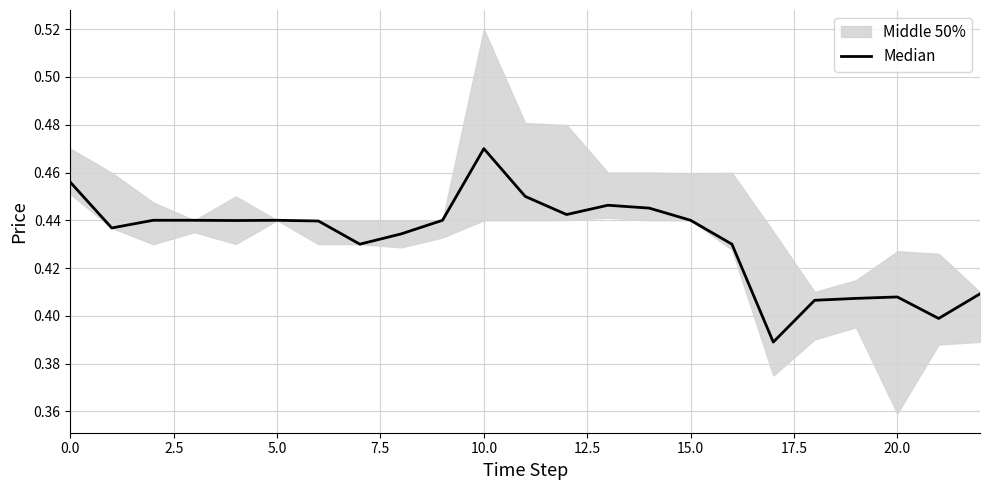

What is the average value?

0.4